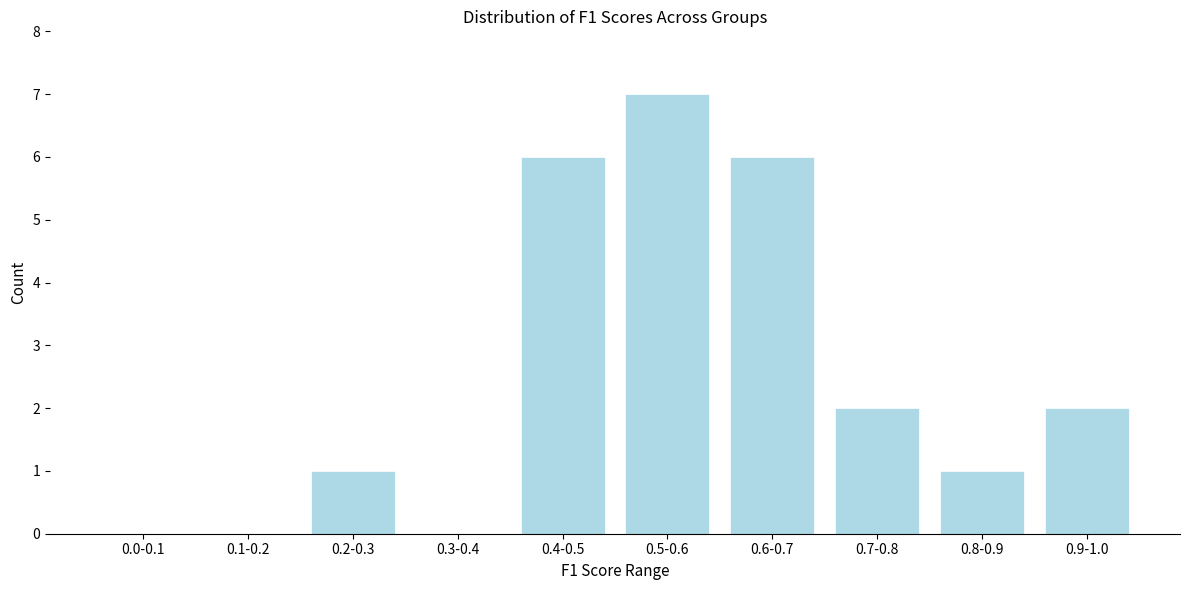

Reading right to left, list all the values displayed in this chart.

0.9-1.0=2	0.8-0.9=1	0.7-0.8=2	0.6-0.7=6	0.5-0.6=7	0.4-0.5=6	0.3-0.4=0	0.2-0.3=1	0.1-0.2=0	0.0-0.1=0